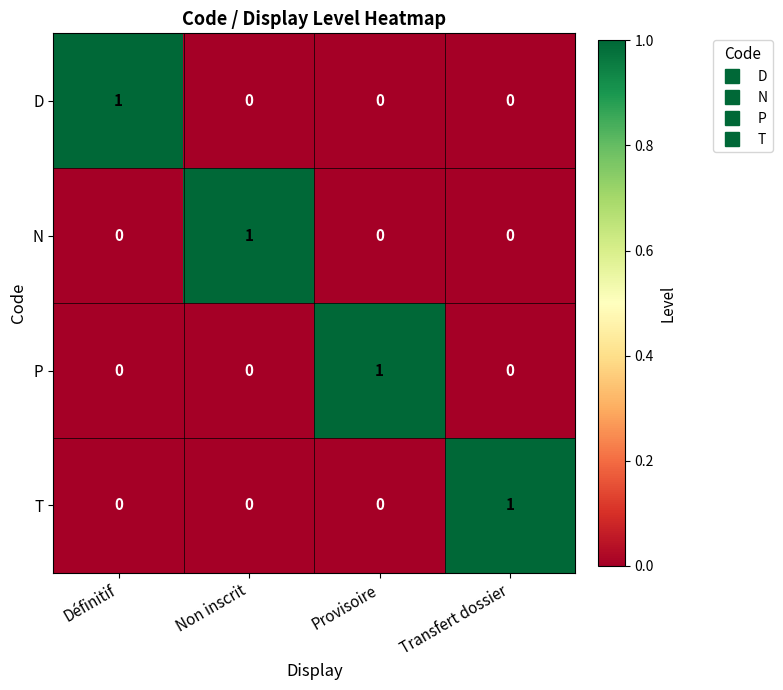

At how many categories does at least one series exceed 0?

4